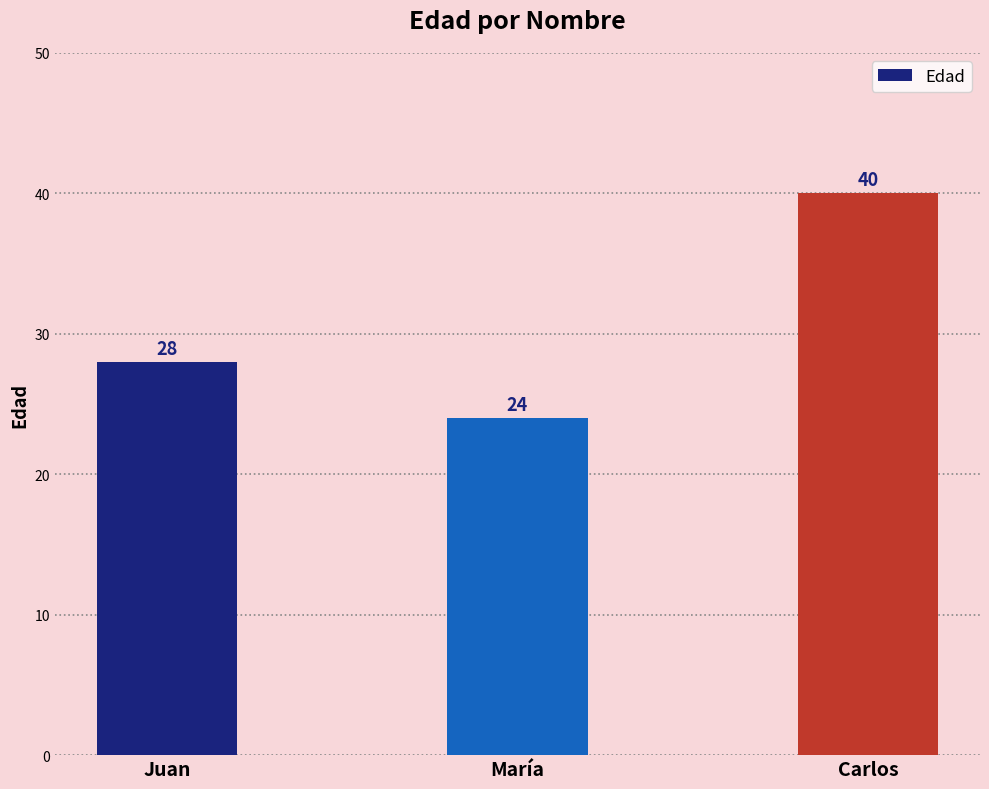

Reading left to right, list all the values displayed in this chart.

Juan=28	María=24	Carlos=40